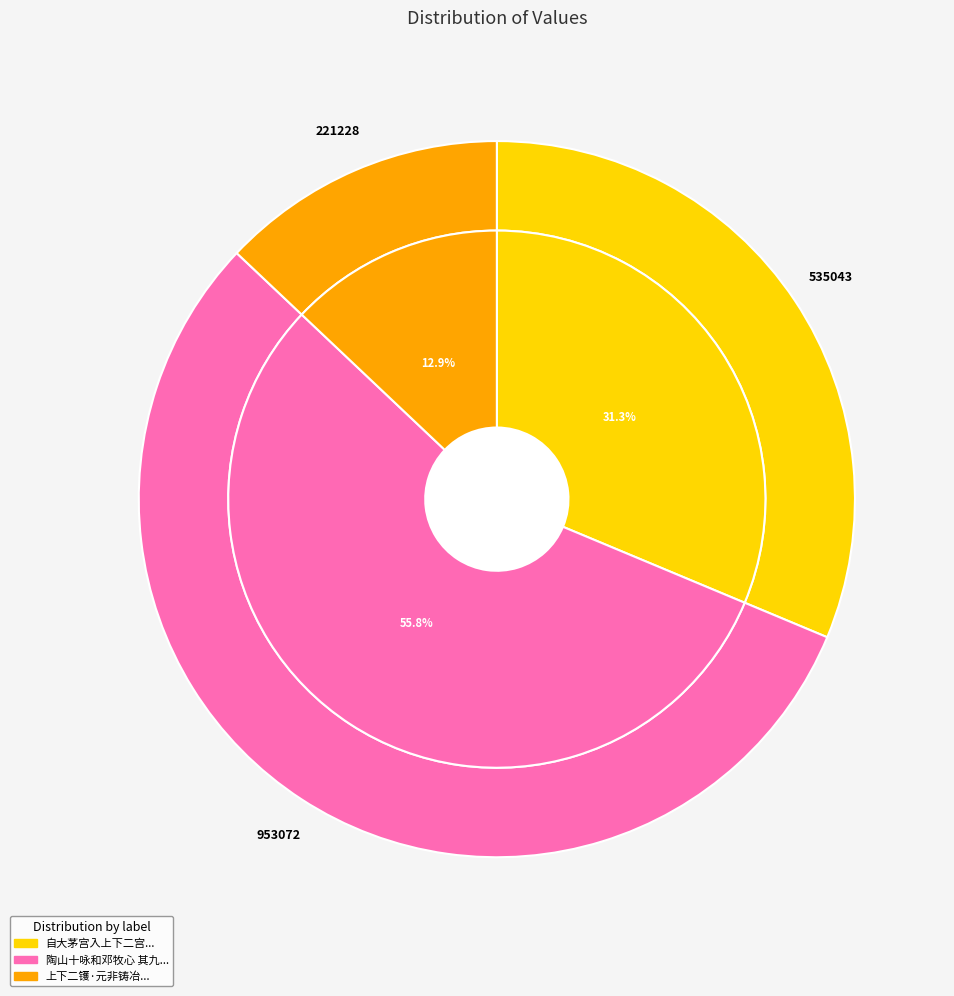

Do 自大茅宫入上下二宫缅然有怀仙之感书似句樊令及文学胡子 and 陶山十咏和邓牧心 其九 上下二镬 together represent more than half of the pie?

Yes